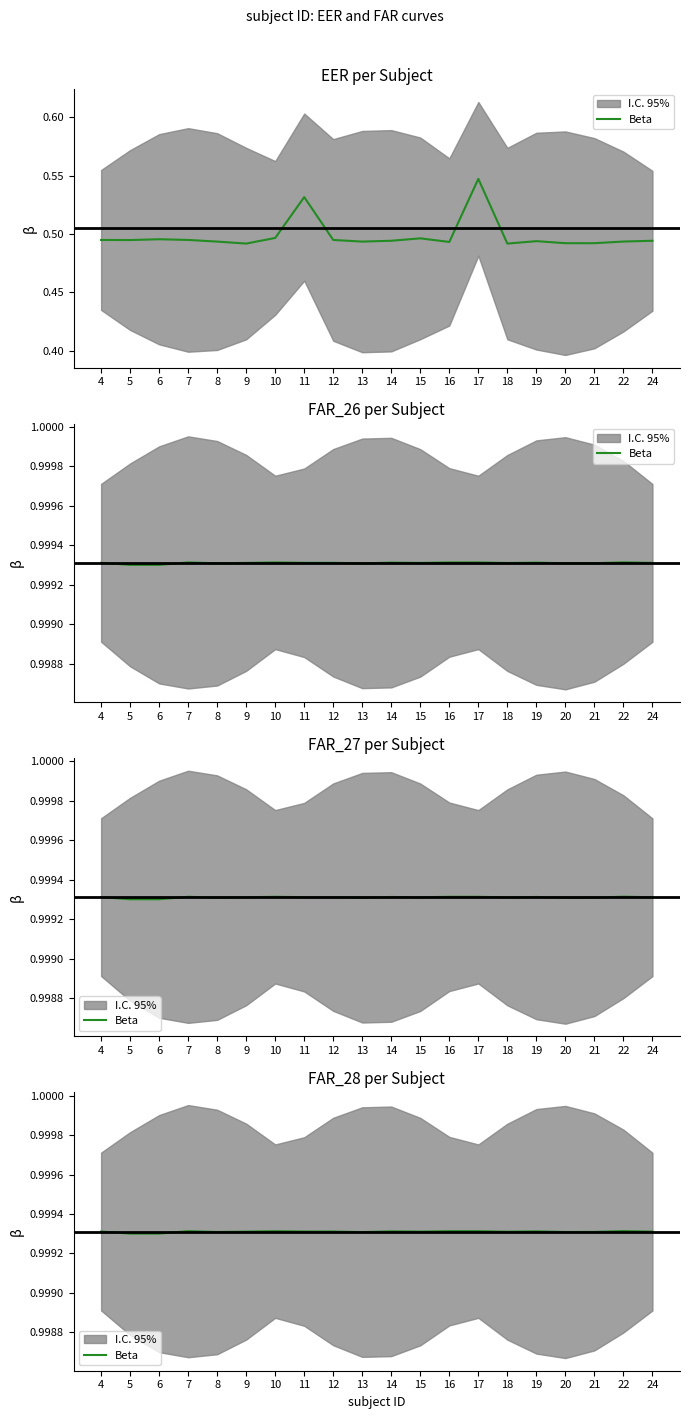

Which label corresponds to the smallest value in the chart?

5